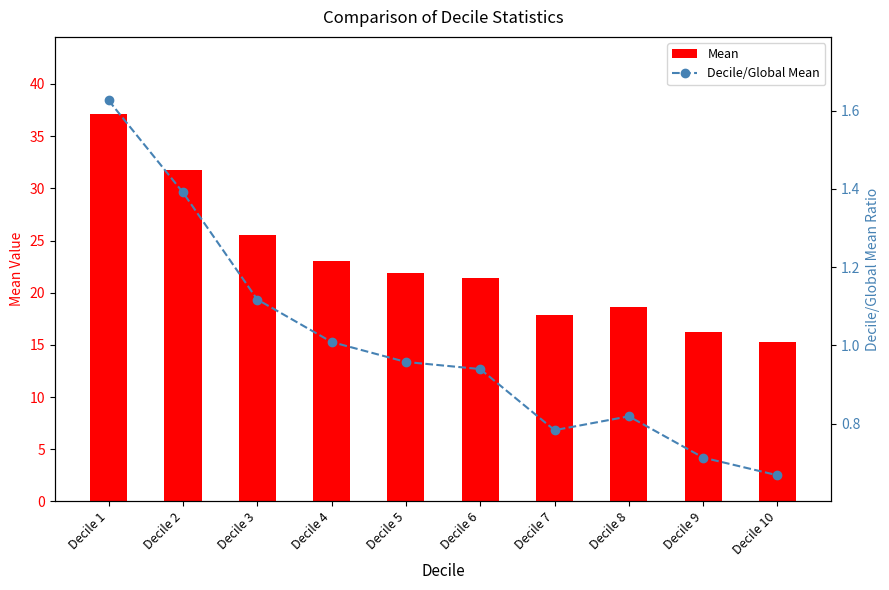

The Mean series shows 16.3 at Decile 9. True or false?

True